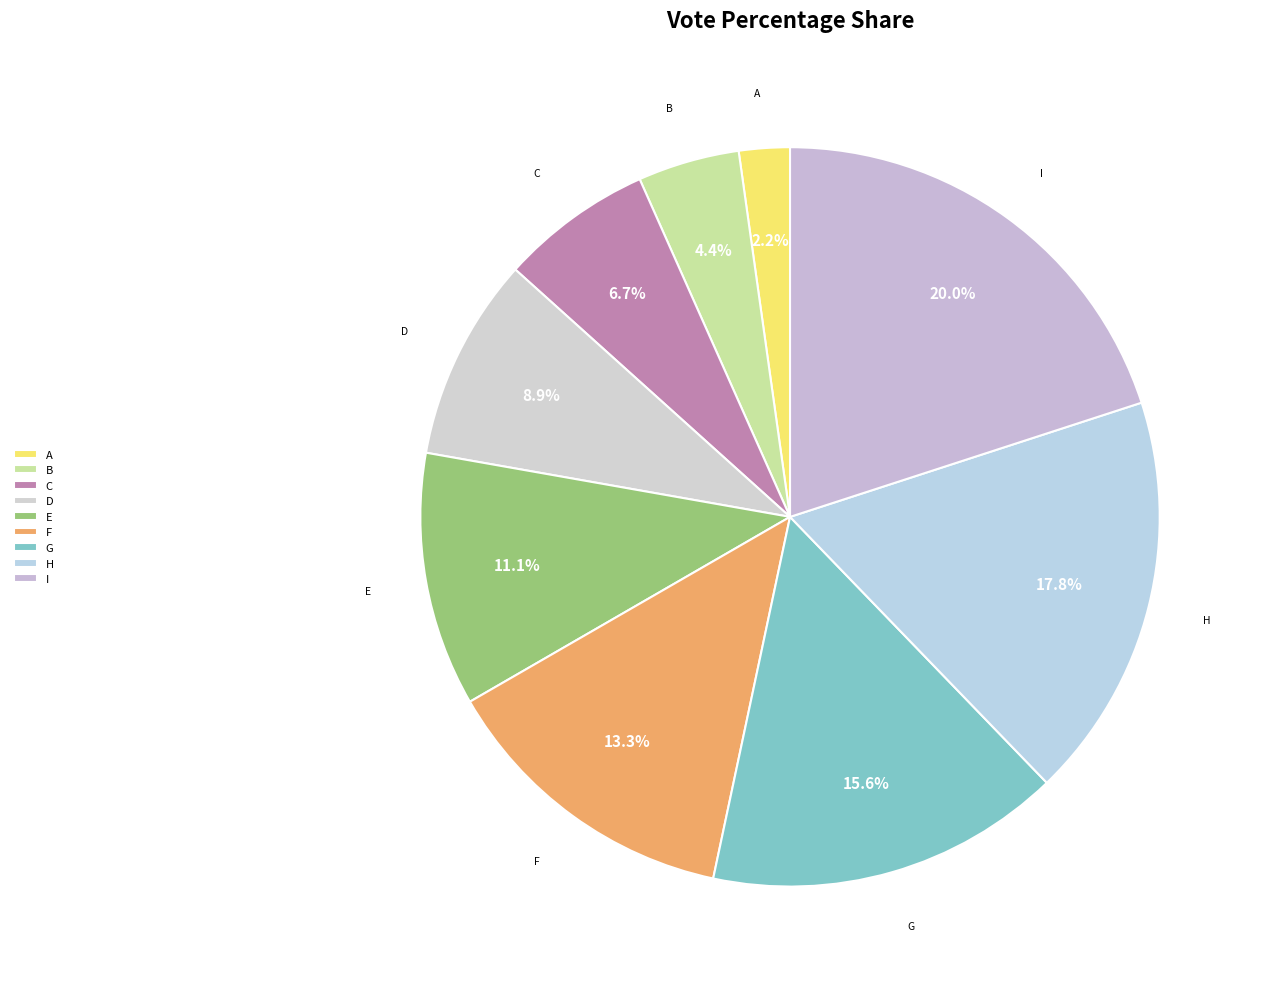

Combined, what portion of the pie is F and C?

20.0%